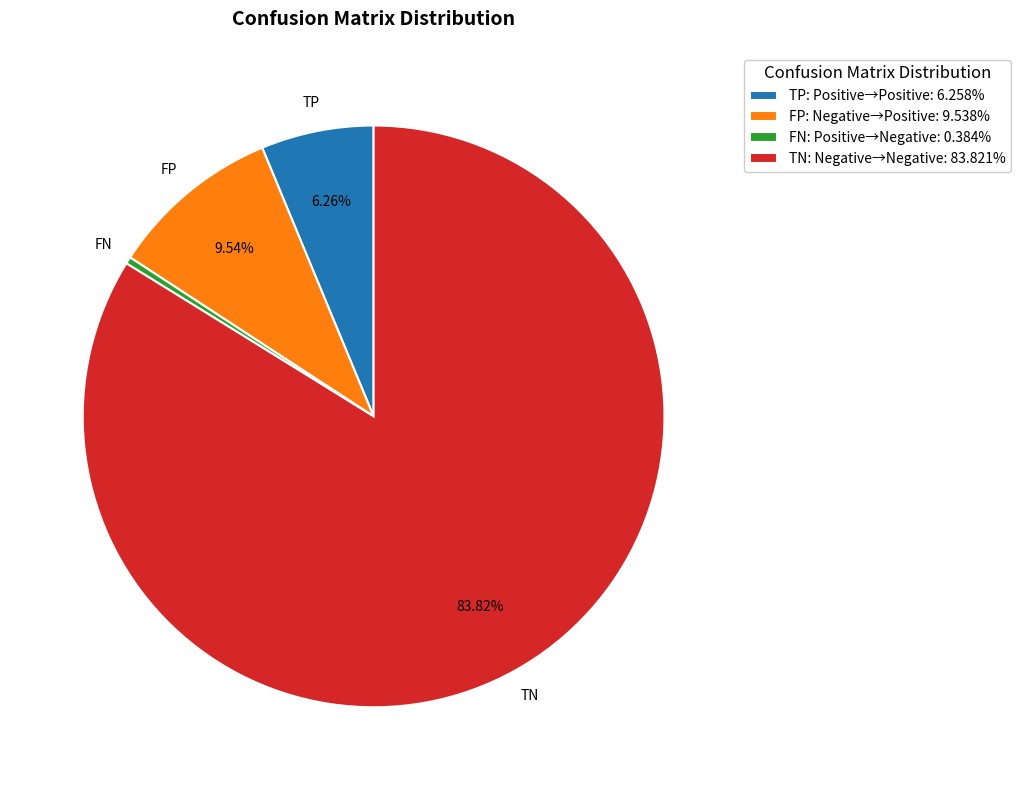

Combined, do FP: Negative→Positive: 9.538% and TN: Negative→Negative: 83.821% account for over 50%?

Yes